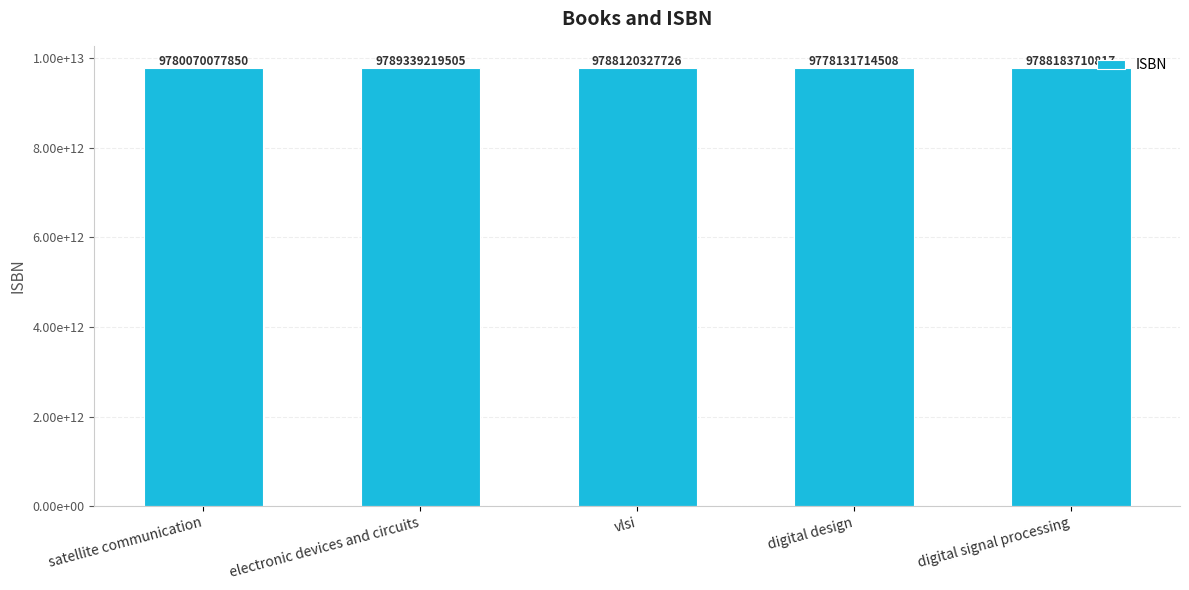

Reading left to right, list all the values displayed in this chart.

9780070077850	9789339219505	9788120327726	9778131714508	9788183710817